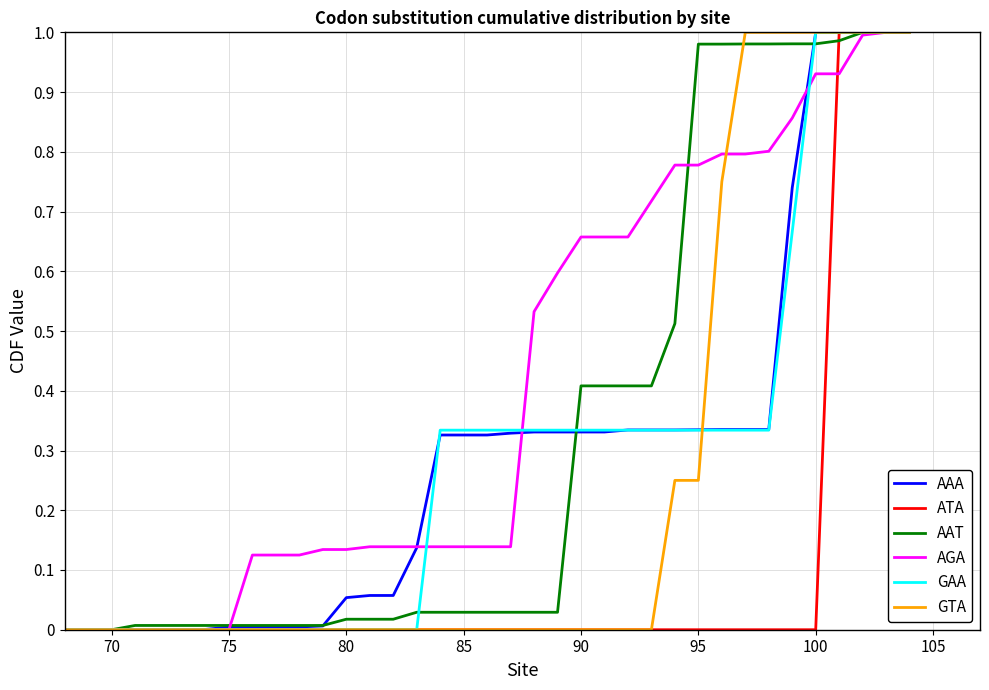

Which series has the largest total across all categories?

AGA